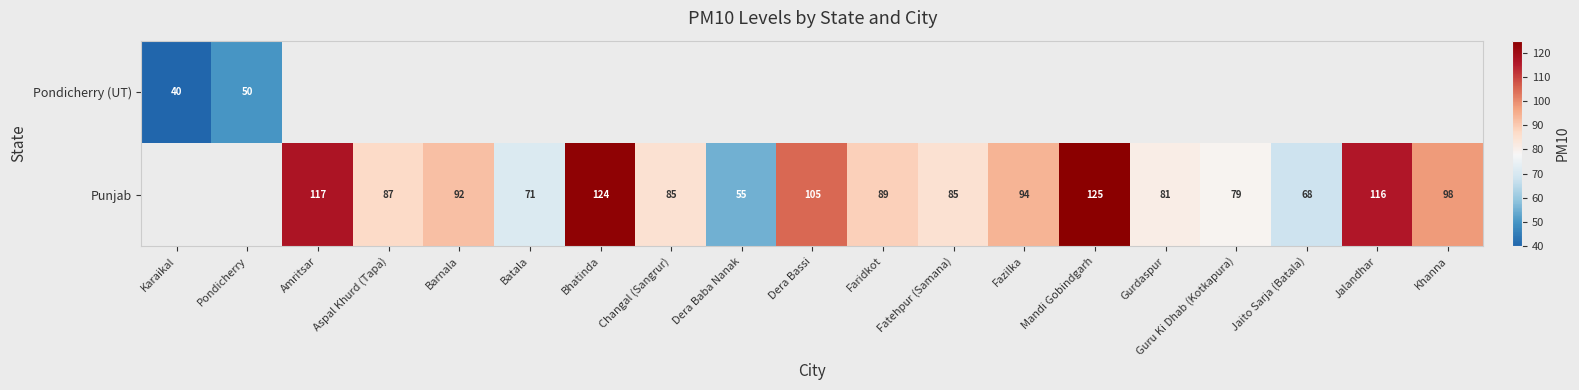

Rank the series by their average value, from lowest to highest.

Pondicherry (UT), Punjab